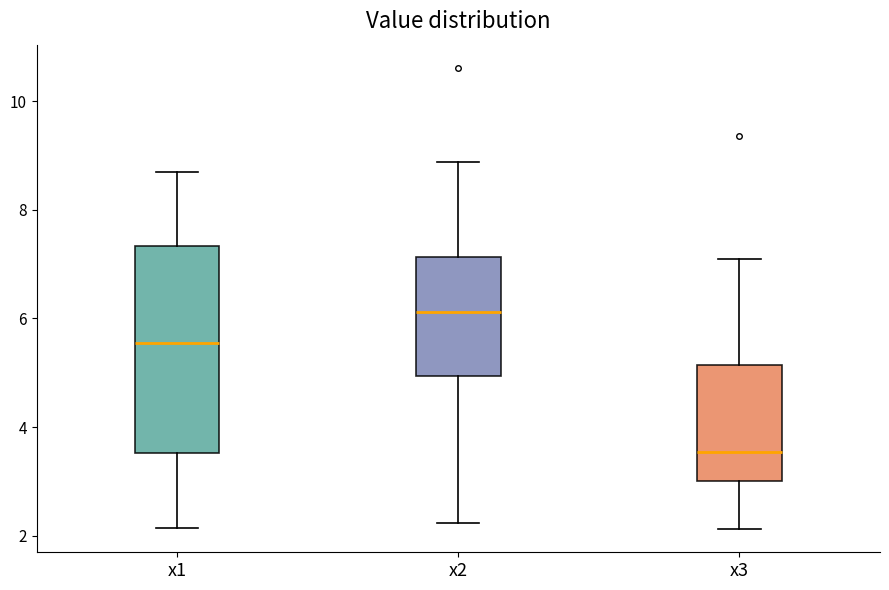

Reading left to right, transcribe this box plot: for each box, give where its median line is, the range the box spans, and where its two whiskers end, as read against the y-axis. The values are not printed on the chart, so give them approximately, as read against the axis.

x1: median 5.6, box 3.6 to 7.4, whiskers 2.2 to 8.6
x2: median 6.2, box 5.0 to 7.2, whiskers 2.2 to 8.8
x3: median 3.6, box 3.0 to 5.2, whiskers 2.2 to 7.0